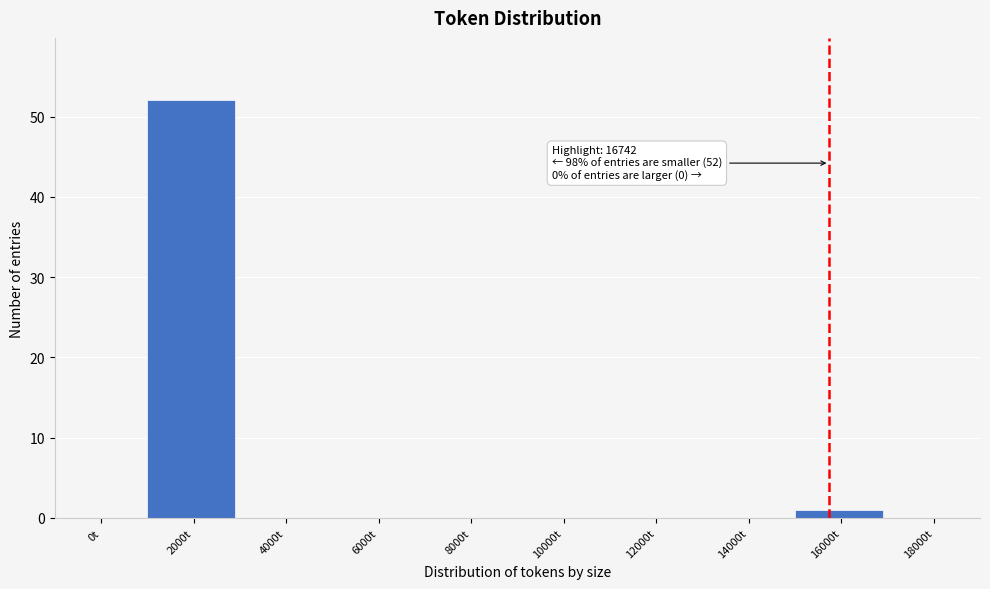

Reading left to right, what are all the values shown in this chart?

0t=0	2000t=52	4000t=0	6000t=0	8000t=0	10000t=0	12000t=0	14000t=0	16000t=1	18000t=0